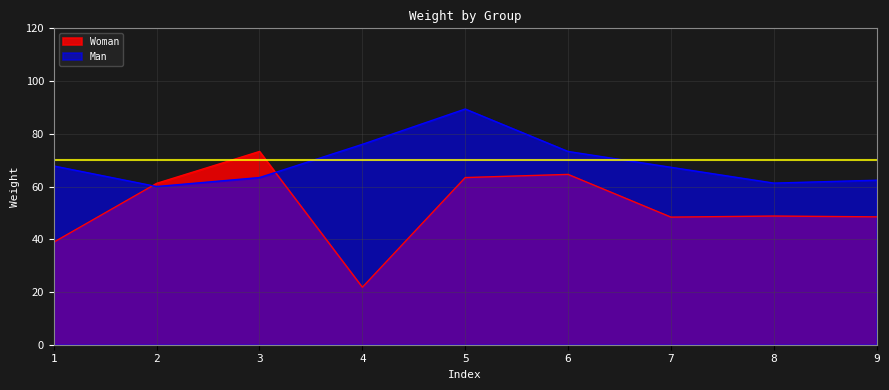

Rank the series by their average value, from highest to lowest.

Man, Woman